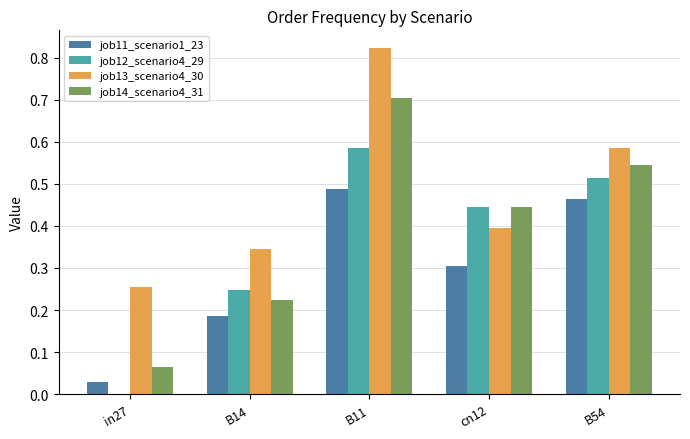

At which category is the sum across all series the highest?

B11